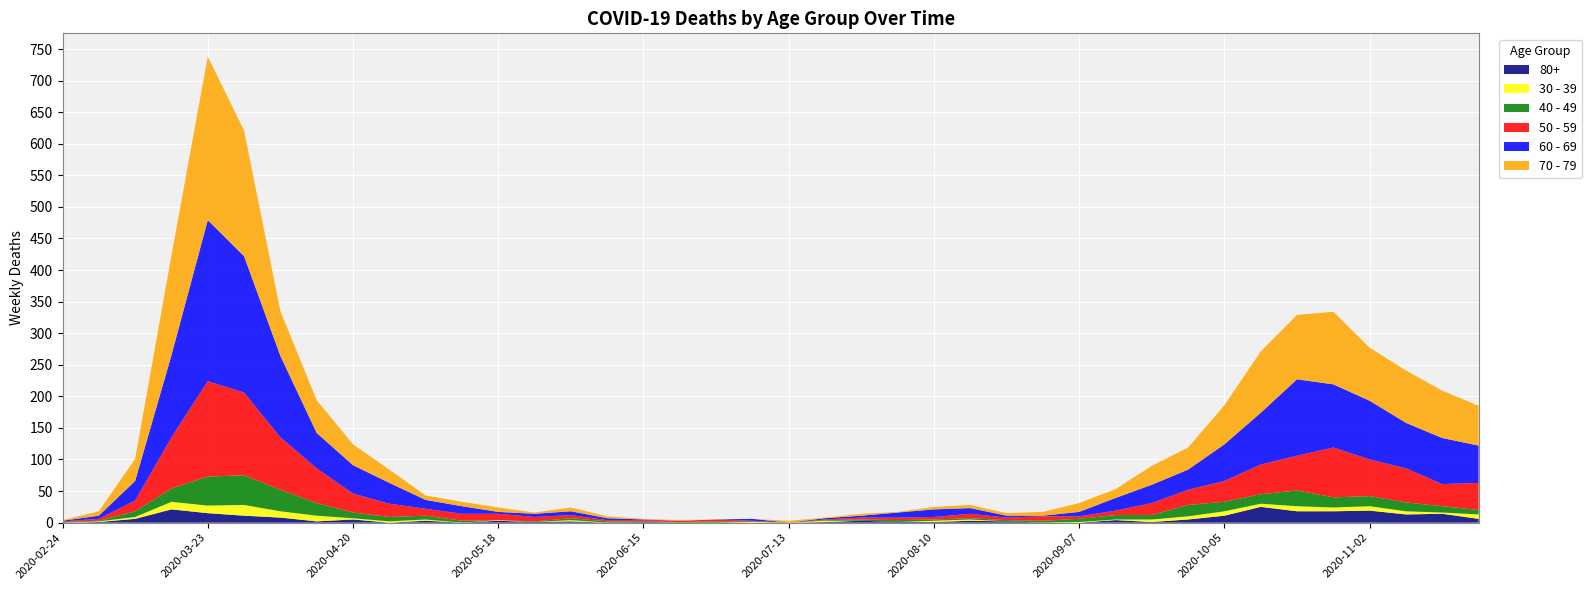

Reading left to right, transcribe all the data shown in this chart.

80+: 2020-02-24=0	2020-03-02=1	2020-03-09=6	2020-03-16=21	2020-03-23=15	2020-03-30=11	2020-04-06=8	2020-04-13=2	2020-04-20=5	2020-04-27=0	2020-05-04=3	2020-05-11=0	2020-05-18=3	2020-05-25=1	2020-06-01=2	2020-06-08=0	2020-06-15=1	2020-06-22=0	2020-06-29=0	2020-07-06=0	2020-07-13=0	2020-07-20=1	2020-07-27=3	2020-08-03=1	2020-08-10=1	2020-08-17=3	2020-08-24=2	2020-08-31=0	2020-09-07=0	2020-09-14=4	2020-09-21=1	2020-09-28=5	2020-10-05=11	2020-10-12=25	2020-10-19=18	2020-10-26=18	2020-11-02=19	2020-11-09=13	2020-11-16=14	2020-11-23=6
30 - 39: 2020-02-24=0	2020-03-02=1	2020-03-09=3	2020-03-16=12	2020-03-23=12	2020-03-30=17	2020-04-06=10	2020-04-13=9	2020-04-20=2	2020-04-27=2	2020-05-04=2	2020-05-11=0	2020-05-18=1	2020-05-25=0	2020-06-01=2	2020-06-08=0	2020-06-15=0	2020-06-22=0	2020-06-29=0	2020-07-06=1	2020-07-13=0	2020-07-20=2	2020-07-27=0	2020-08-03=0	2020-08-10=2	2020-08-17=2	2020-08-24=0	2020-08-31=0	2020-09-07=1	2020-09-14=1	2020-09-21=4	2020-09-28=5	2020-10-05=7	2020-10-12=5	2020-10-19=8	2020-10-26=6	2020-11-02=7	2020-11-09=5	2020-11-16=2	2020-11-23=7
40 - 49: 2020-02-24=1	2020-03-02=1	2020-03-09=9	2020-03-16=21	2020-03-23=46	2020-03-30=47	2020-04-06=34	2020-04-13=20	2020-04-20=9	2020-04-27=7	2020-05-04=6	2020-05-11=3	2020-05-18=0	2020-05-25=1	2020-06-01=3	2020-06-08=2	2020-06-15=1	2020-06-22=1	2020-06-29=2	2020-07-06=1	2020-07-13=0	2020-07-20=1	2020-07-27=2	2020-08-03=3	2020-08-10=2	2020-08-17=2	2020-08-24=2	2020-08-31=3	2020-09-07=5	2020-09-14=7	2020-09-21=7	2020-09-28=18	2020-10-05=15	2020-10-12=15	2020-10-19=25	2020-10-26=16	2020-11-02=16	2020-11-09=14	2020-11-16=10	2020-11-23=7
50 - 59: 2020-02-24=1	2020-03-02=3	2020-03-09=17	2020-03-16=81	2020-03-23=151	2020-03-30=131	2020-04-06=83	2020-04-13=55	2020-04-20=30	2020-04-27=21	2020-05-04=11	2020-05-11=11	2020-05-18=10	2020-05-25=7	2020-06-01=5	2020-06-08=2	2020-06-15=2	2020-06-22=2	2020-06-29=3	2020-07-06=1	2020-07-13=0	2020-07-20=1	2020-07-27=3	2020-08-03=4	2020-08-10=4	2020-08-17=7	2020-08-24=4	2020-08-31=7	2020-09-07=4	2020-09-14=7	2020-09-21=19	2020-09-28=24	2020-10-05=33	2020-10-12=47	2020-10-19=55	2020-10-26=79	2020-11-02=58	2020-11-09=54	2020-11-16=35	2020-11-23=43
60 - 69: 2020-02-24=1	2020-03-02=5	2020-03-09=31	2020-03-16=130	2020-03-23=255	2020-03-30=216	2020-04-06=129	2020-04-13=56	2020-04-20=45	2020-04-27=33	2020-05-04=14	2020-05-11=12	2020-05-18=3	2020-05-25=5	2020-06-01=6	2020-06-08=3	2020-06-15=1	2020-06-22=0	2020-06-29=0	2020-07-06=3	2020-07-13=0	2020-07-20=2	2020-07-27=3	2020-08-03=8	2020-08-10=12	2020-08-17=9	2020-08-24=3	2020-08-31=1	2020-09-07=7	2020-09-14=20	2020-09-21=29	2020-09-28=32	2020-10-05=58	2020-10-12=82	2020-10-19=121	2020-10-26=100	2020-11-02=93	2020-11-09=72	2020-11-16=73	2020-11-23=59
70 - 79: 2020-02-24=1	2020-03-02=7	2020-03-09=35	2020-03-16=158	2020-03-23=259	2020-03-30=199	2020-04-06=71	2020-04-13=52	2020-04-20=33	2020-04-27=21	2020-05-04=7	2020-05-11=7	2020-05-18=7	2020-05-25=2	2020-06-01=6	2020-06-08=3	2020-06-15=1	2020-06-22=1	2020-06-29=0	2020-07-06=0	2020-07-13=3	2020-07-20=1	2020-07-27=3	2020-08-03=1	2020-08-10=4	2020-08-17=5	2020-08-24=4	2020-08-31=6	2020-09-07=14	2020-09-14=14	2020-09-21=30	2020-09-28=35	2020-10-05=62	2020-10-12=97	2020-10-19=102	2020-10-26=115	2020-11-02=84	2020-11-09=83	2020-11-16=75	2020-11-23=63